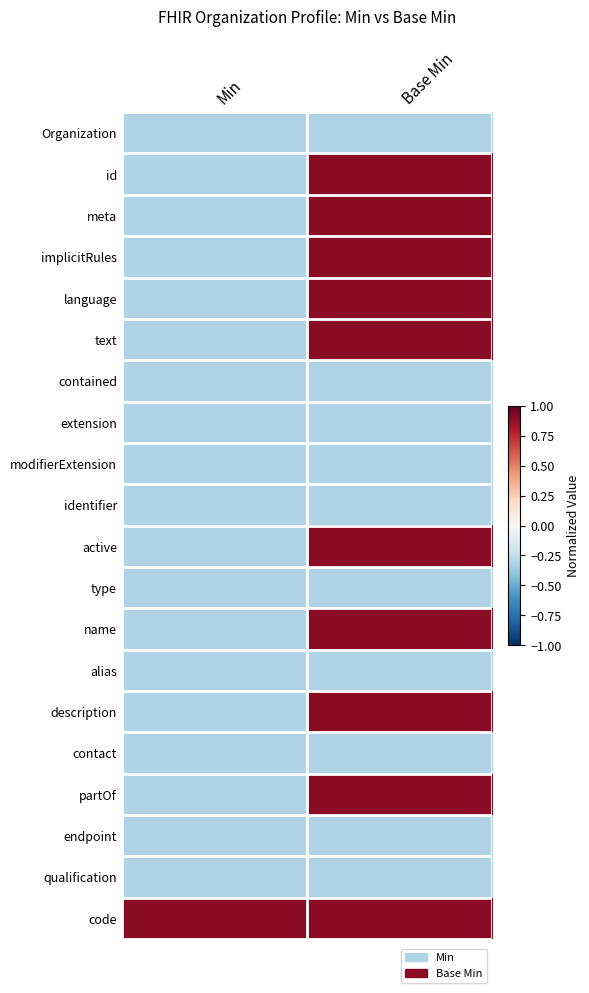

Reading right to left, extract all data points from this chart.

Organization: Base Min=-0.3	Min=-0.3
id: Base Min=0.9	Min=-0.3
meta: Base Min=0.9	Min=-0.3
implicitRules: Base Min=0.9	Min=-0.3
language: Base Min=0.9	Min=-0.3
text: Base Min=0.9	Min=-0.3
contained: Base Min=-0.3	Min=-0.3
extension: Base Min=-0.3	Min=-0.3
modifierExtension: Base Min=-0.3	Min=-0.3
identifier: Base Min=-0.3	Min=-0.3
active: Base Min=0.9	Min=-0.3
type: Base Min=-0.3	Min=-0.3
name: Base Min=0.9	Min=-0.3
alias: Base Min=-0.3	Min=-0.3
description: Base Min=0.9	Min=-0.3
contact: Base Min=-0.3	Min=-0.3
partOf: Base Min=0.9	Min=-0.3
endpoint: Base Min=-0.3	Min=-0.3
qualification: Base Min=-0.3	Min=-0.3
code: Base Min=0.9	Min=0.9